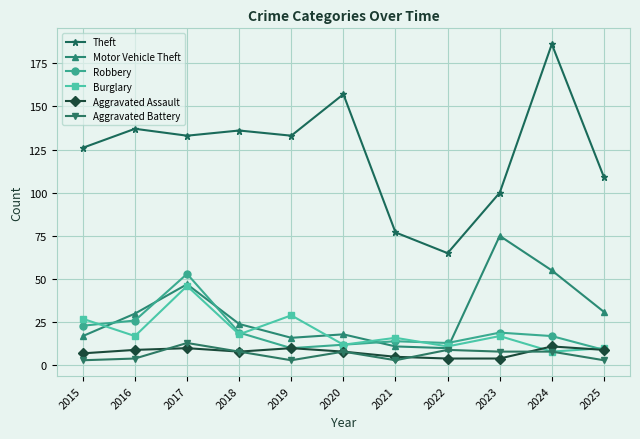

Where is the first local minimum for Burglary?

2016